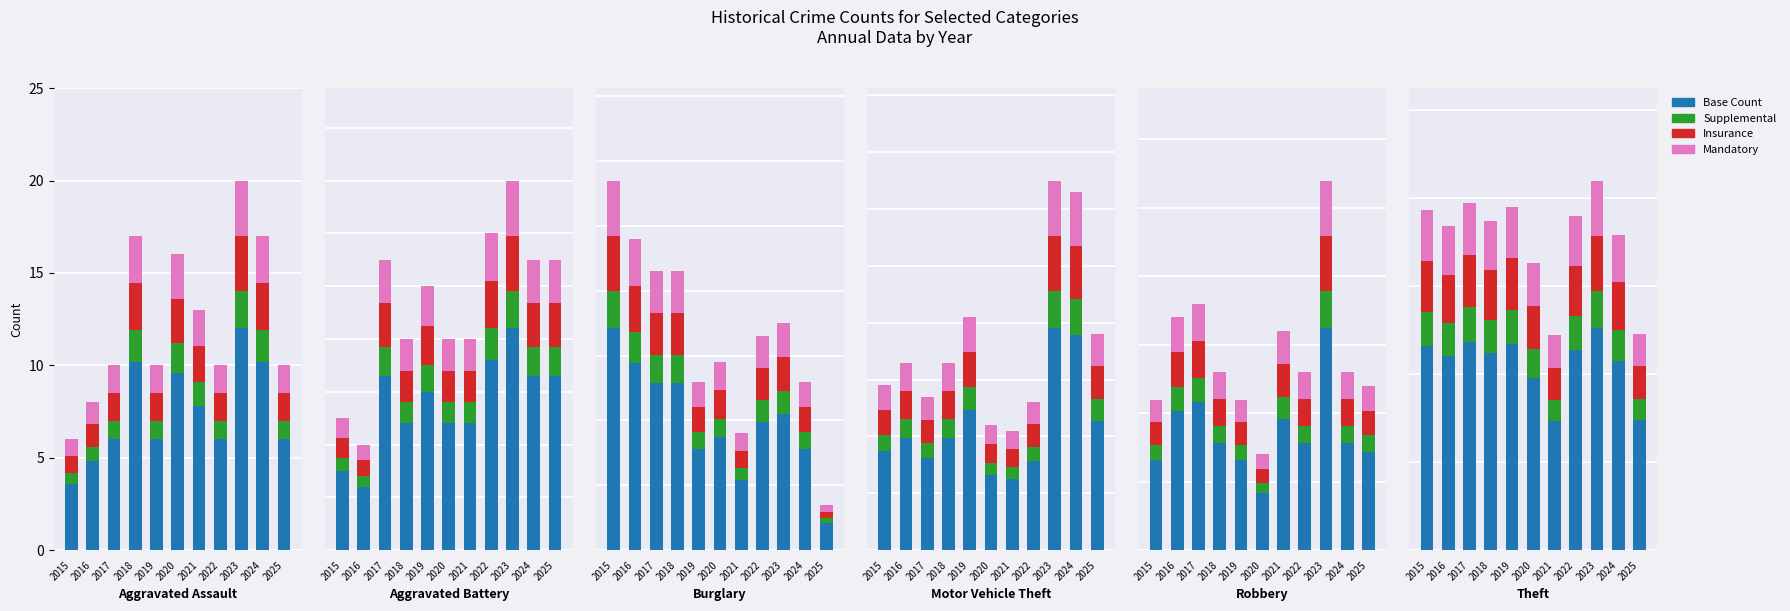

Which has a higher value, 2025 or 2017?

2017